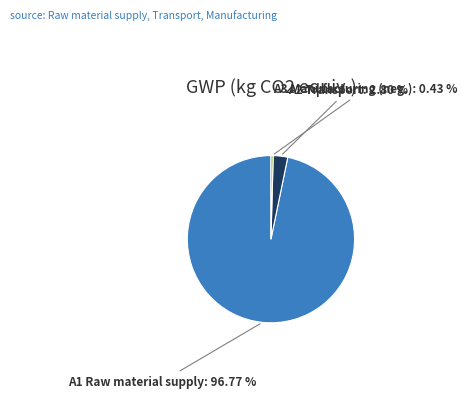

How much of the chart is everything except A2 Transport?

97.2%